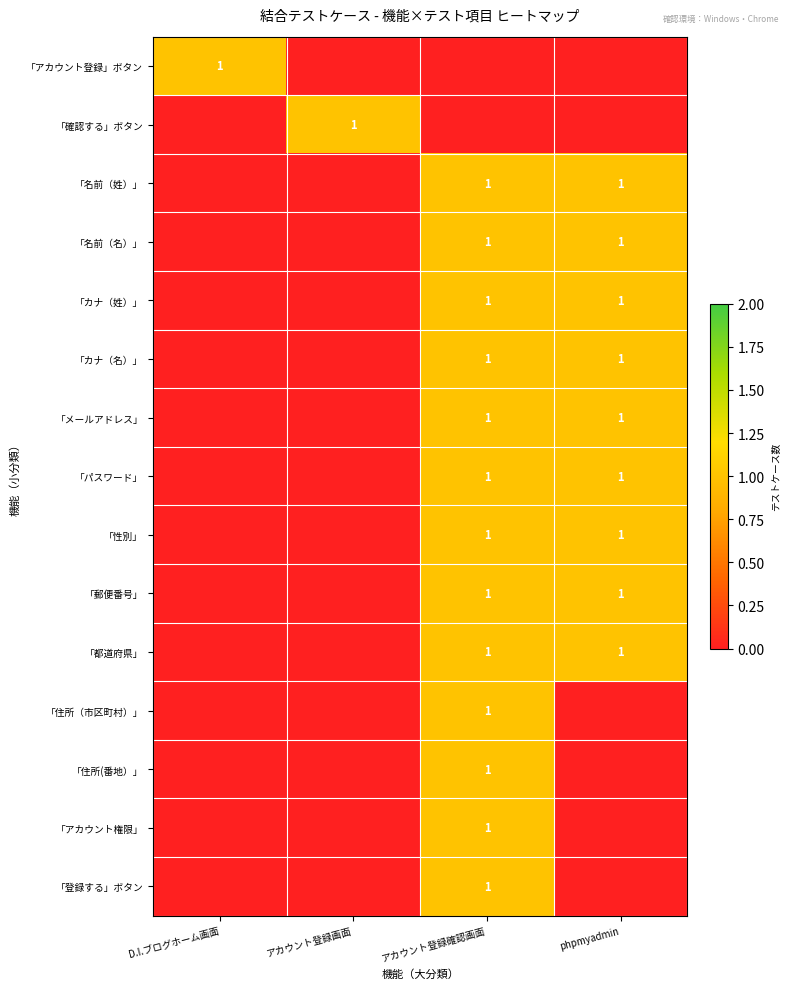

The value of 「パスワード」 at アカウント登録確認画面 is 1. True or false?

True